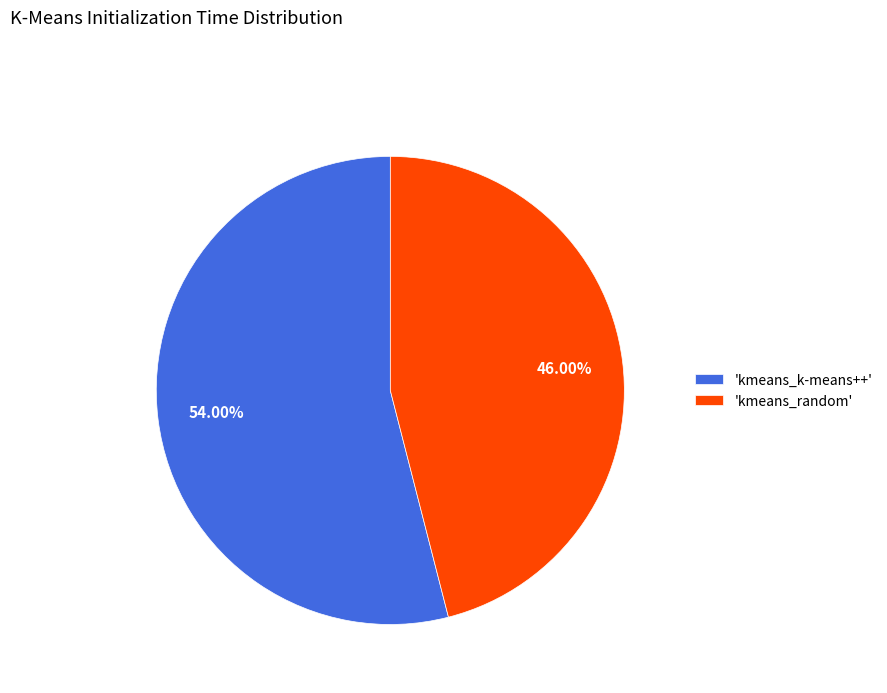

Which slice is the largest?

'kmeans_k-means++'